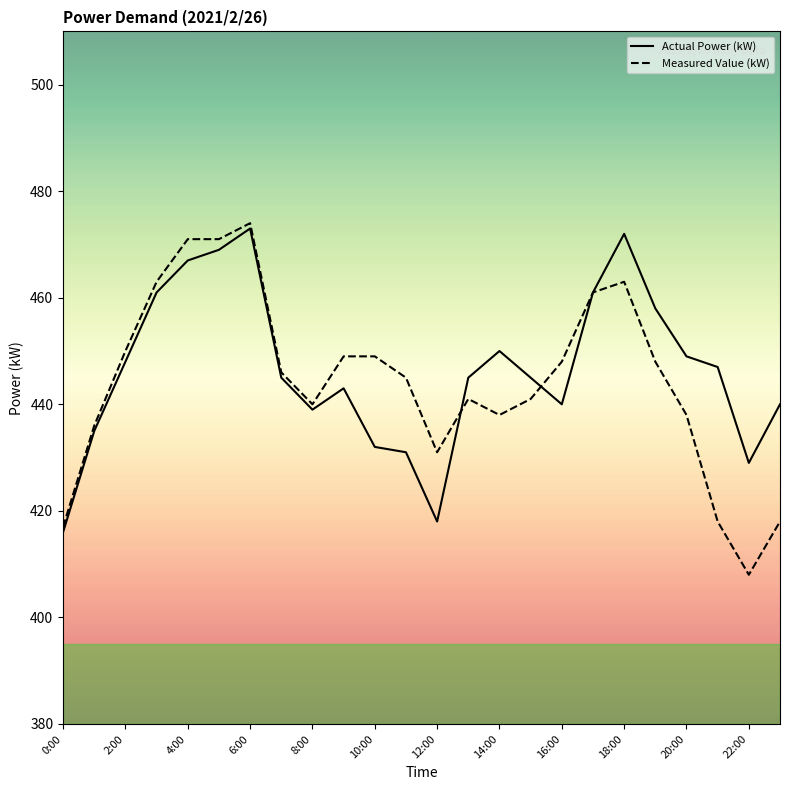

What is the minimum value shown in the chart?

408